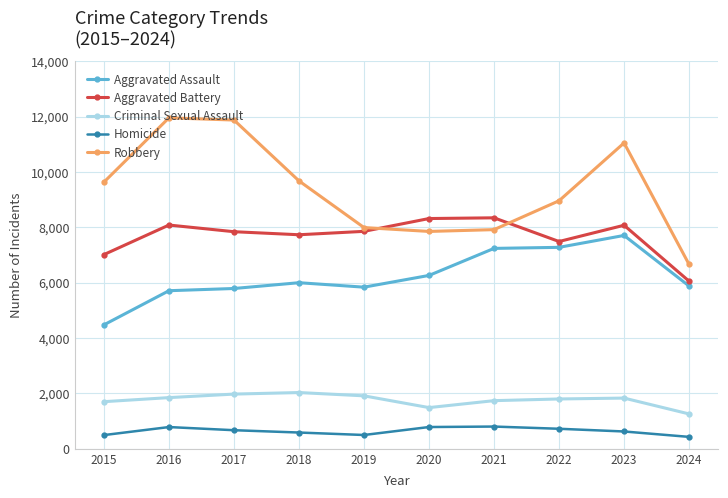

What is the sum of all Aggravated Battery values?

76837